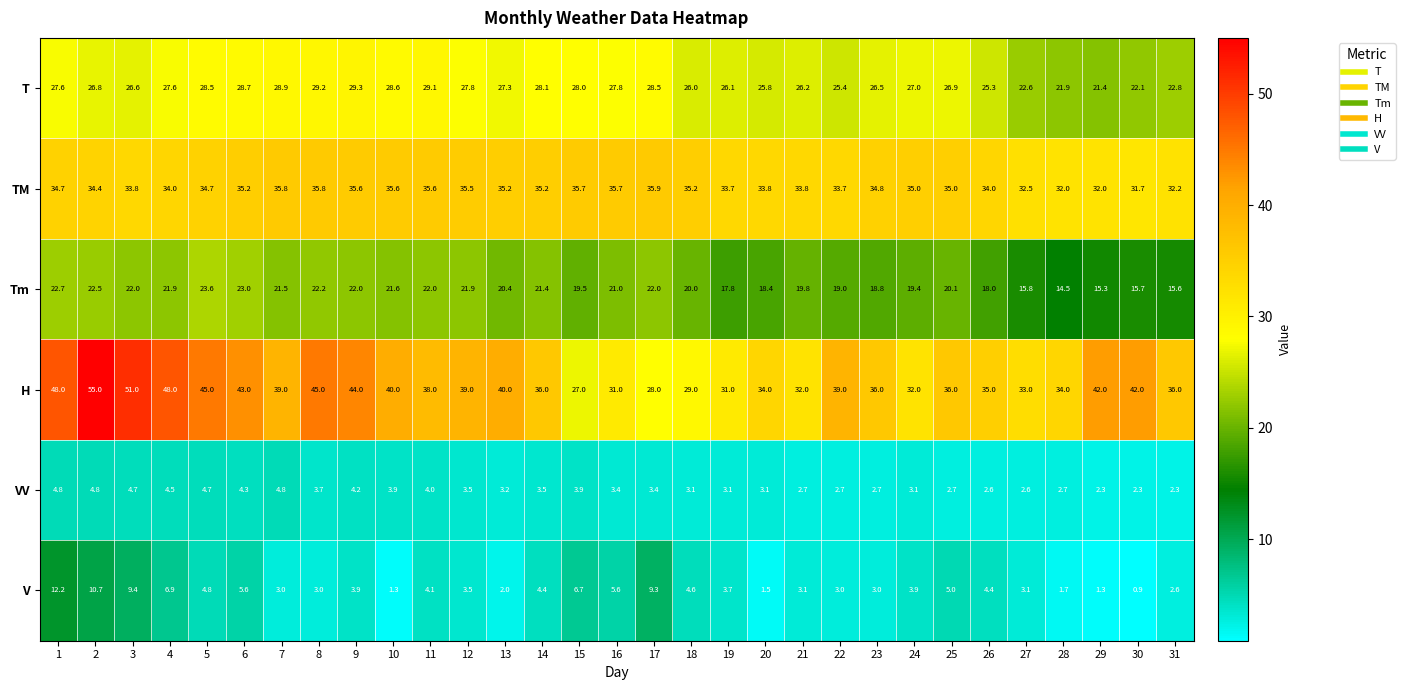

Which category has the highest value across all series?

2